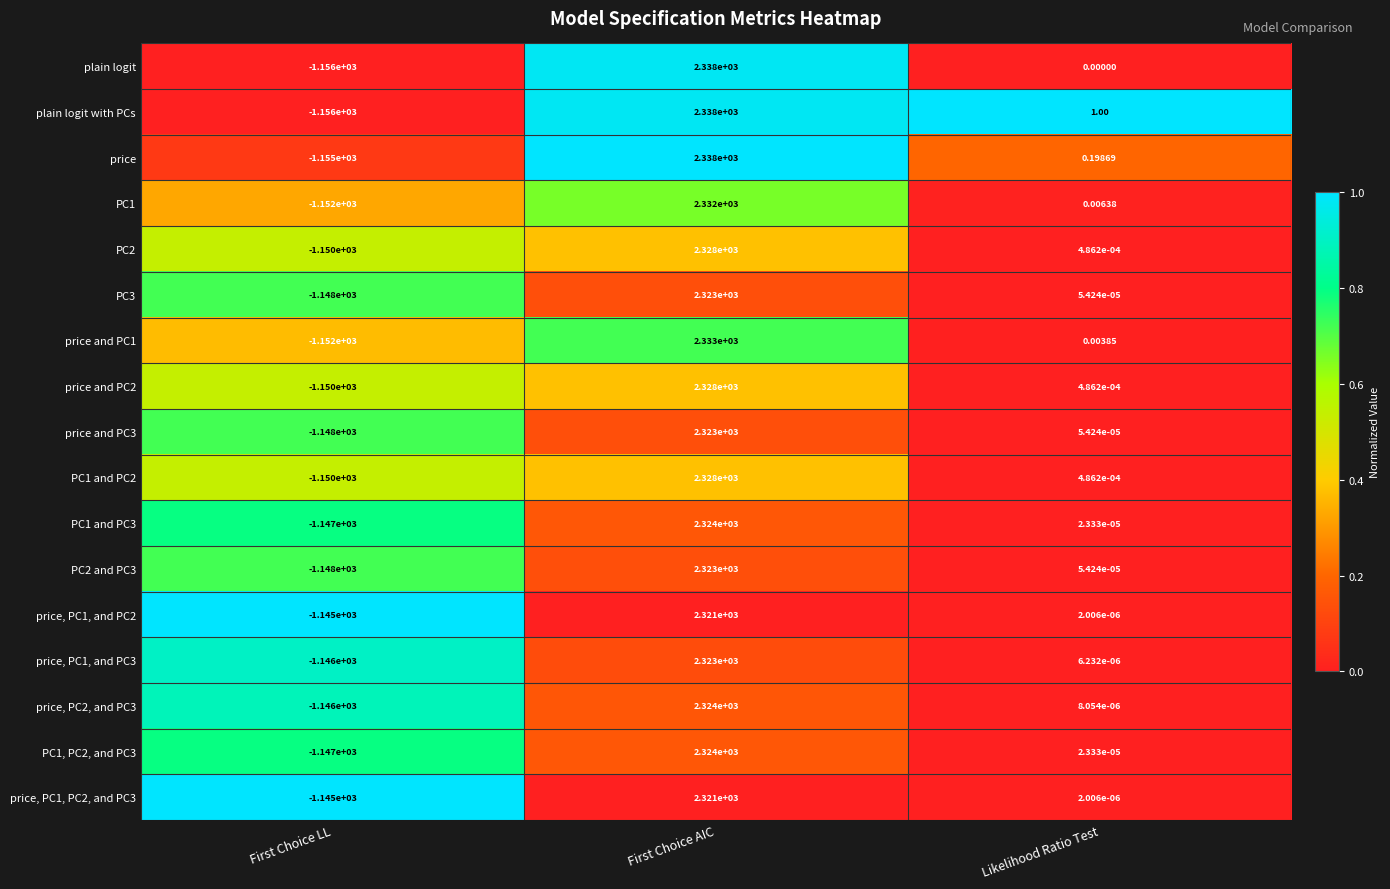

Is the value of PC1 and PC2 at First Choice AIC greater than the value of price, PC2, and PC3 at First Choice AIC?

Yes